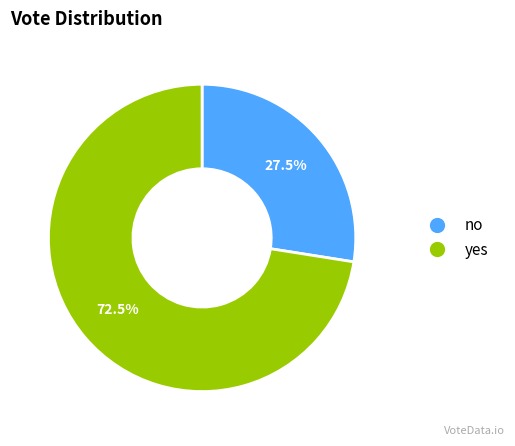

How many segments does this pie chart have?

2